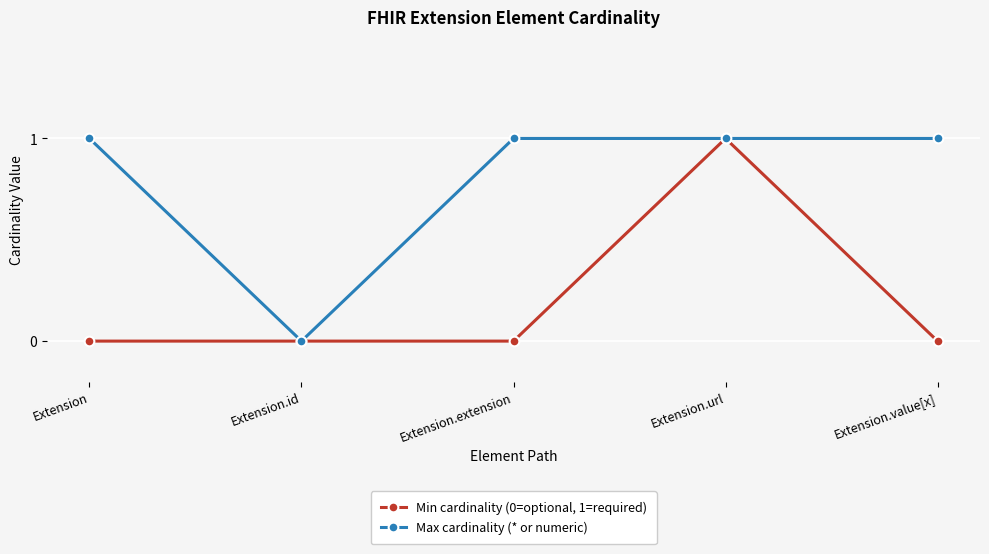

Which series changed the most between Extension and Extension.url?

Min cardinality (0=optional, 1=required)